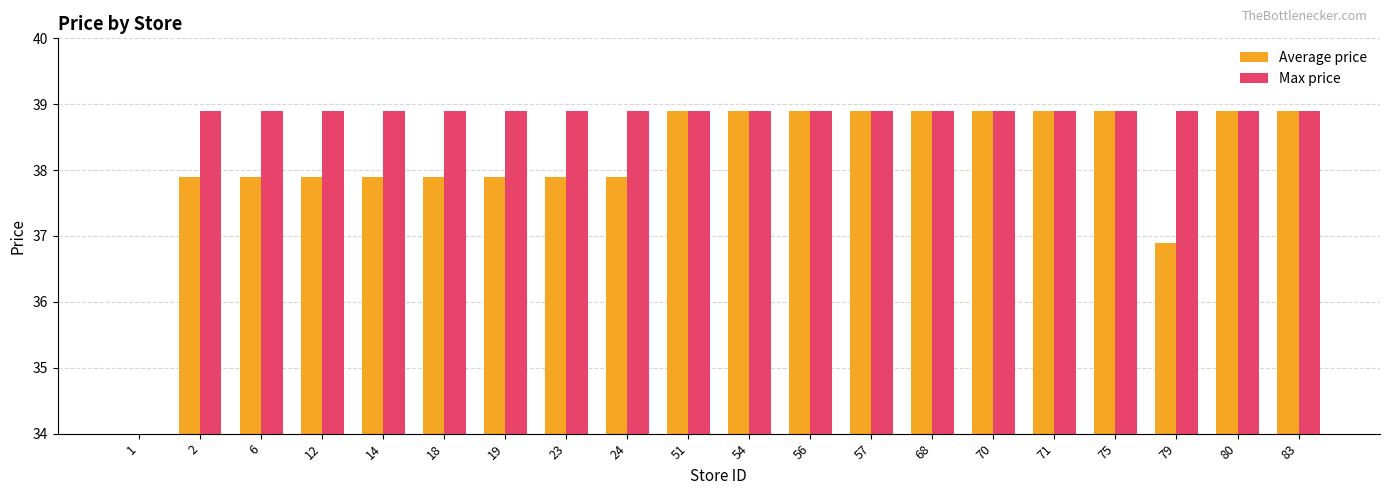

Which category has the lowest value in the Average price series?

1